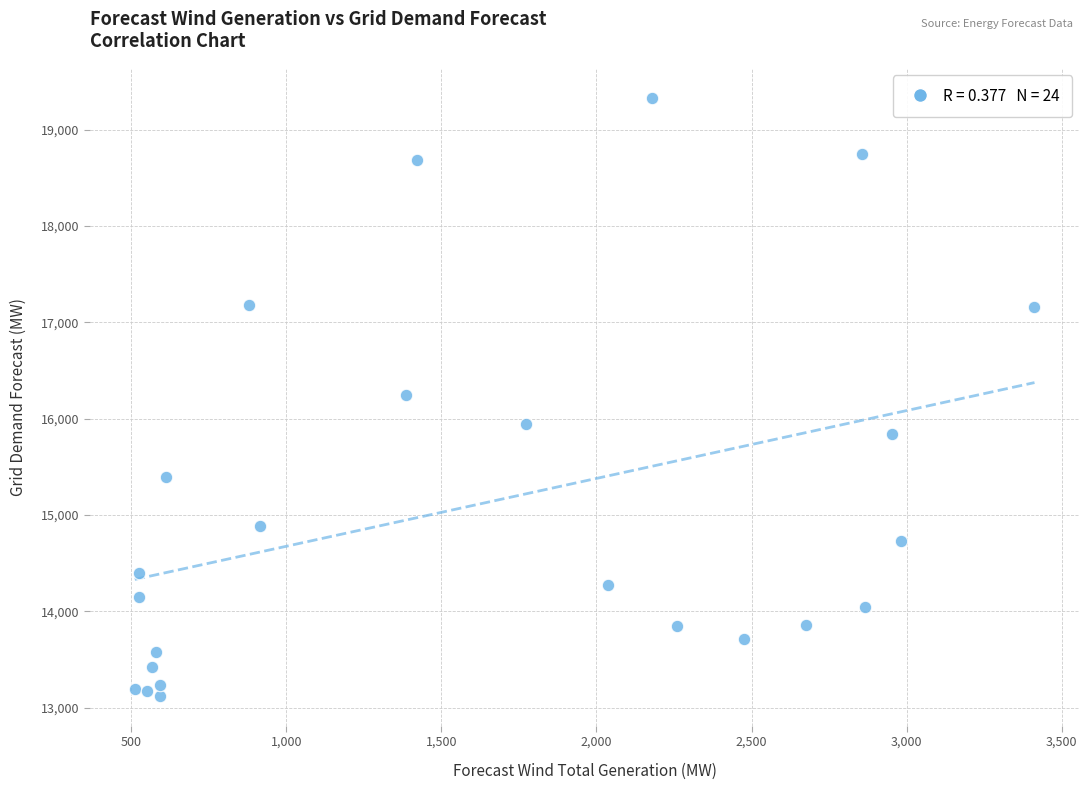

What is the range of X values (max minus min)?

2900